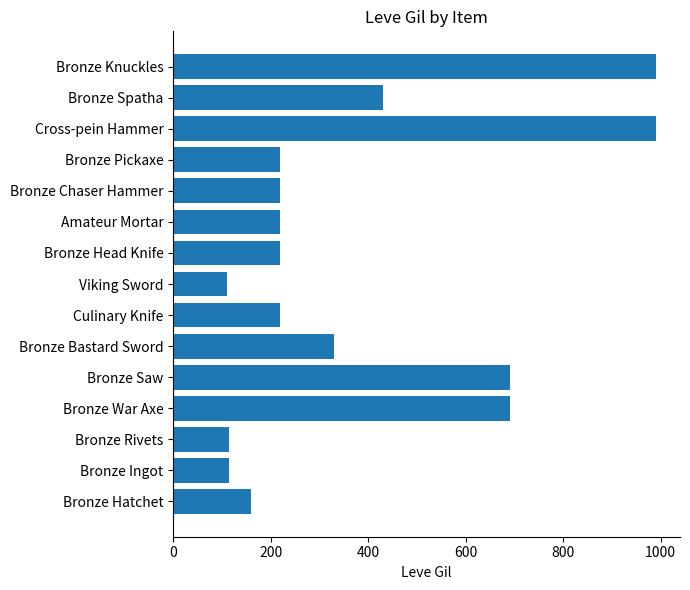

What value does the data have at Amateur Mortar?

220